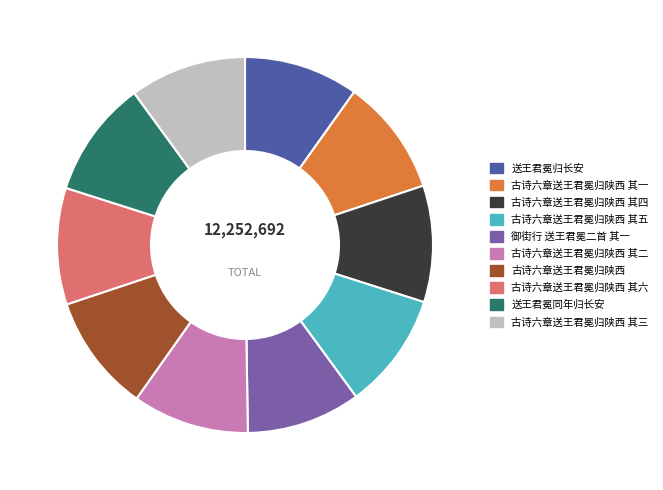

Is 古诗六章送王君冕归陕西 其三 the majority of the pie?

No